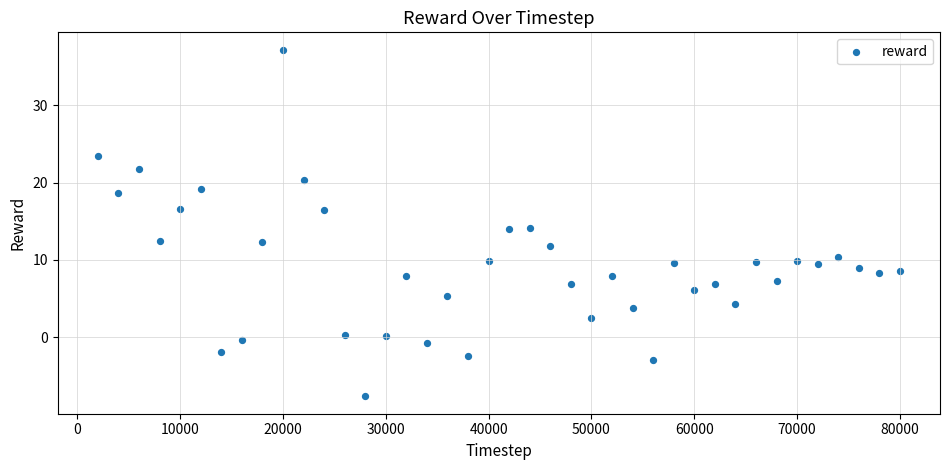

What is the range of Y values (max minus min)?

44.8